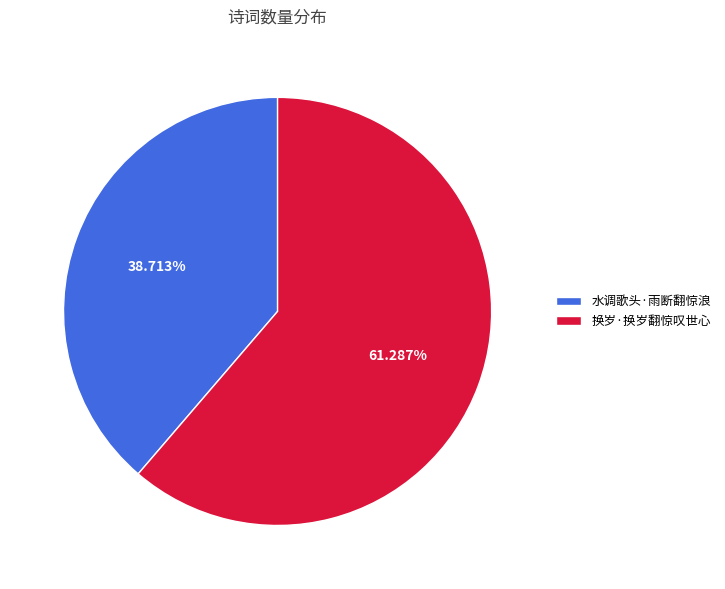

Count the number of slices in the pie.

2